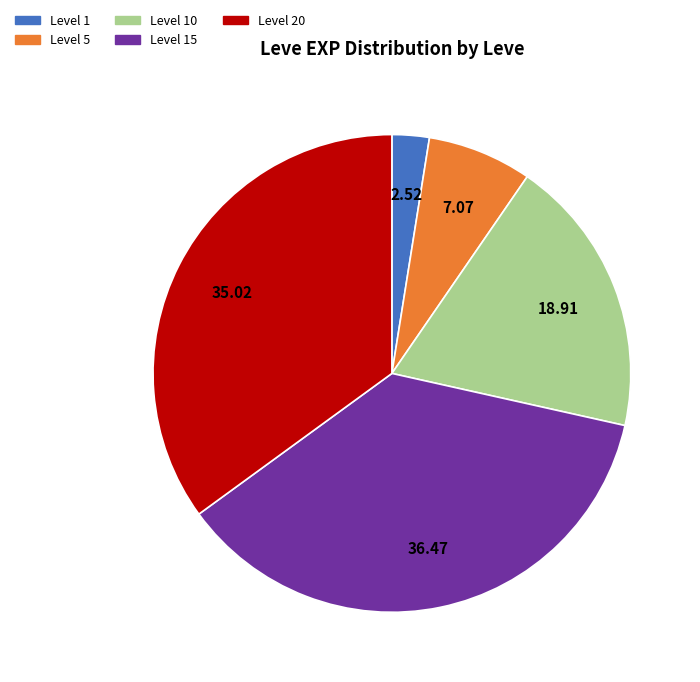

Does any single category account for the majority?

No